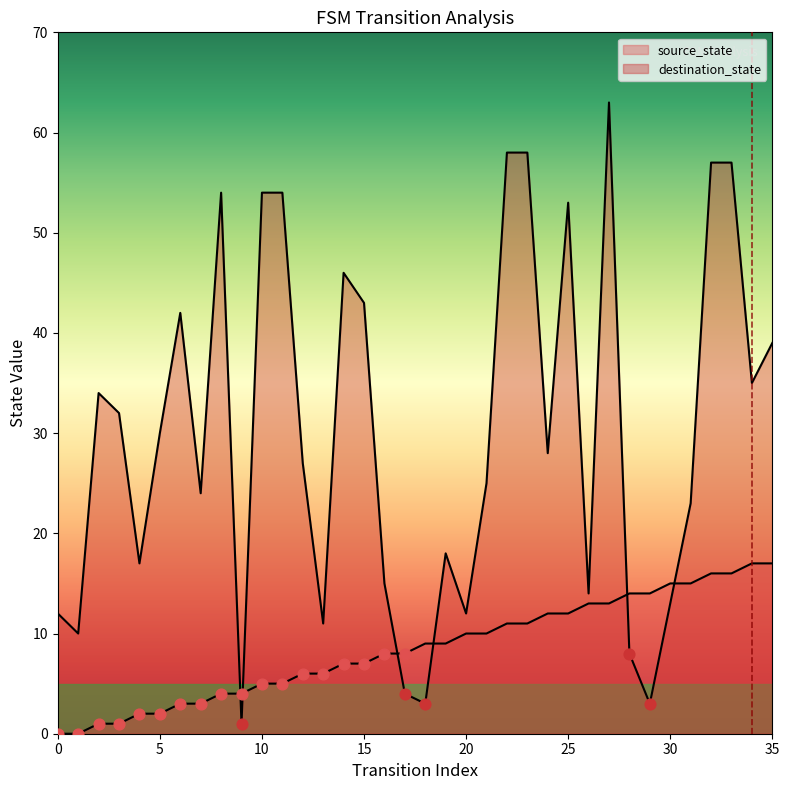

Which series has the largest total across all categories?

destination_state